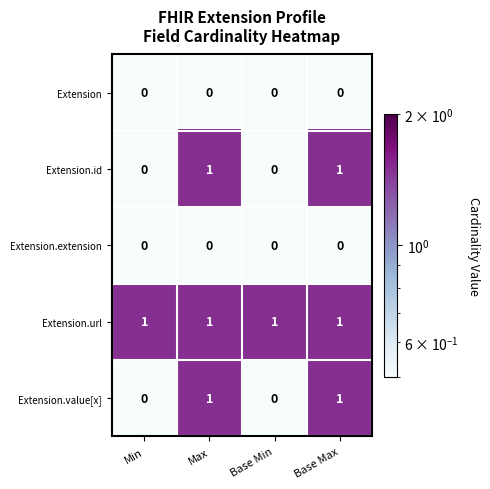

Count the Extension.id values in the range 0 to 1.

4